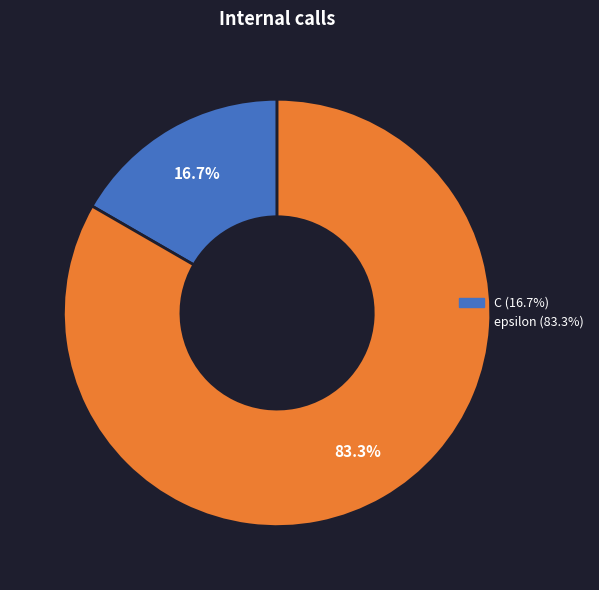

How many segments does this pie chart have?

2